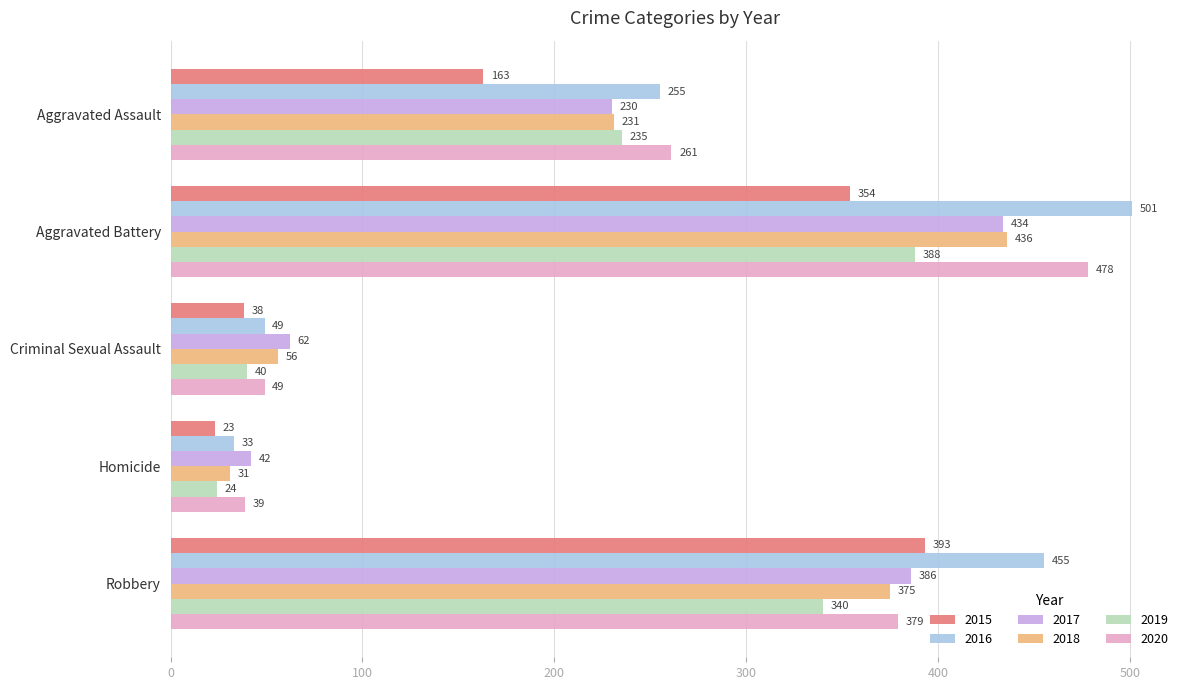

Is the value of 2019 at Criminal Sexual Assault greater than the value of 2015 at Aggravated Battery?

No